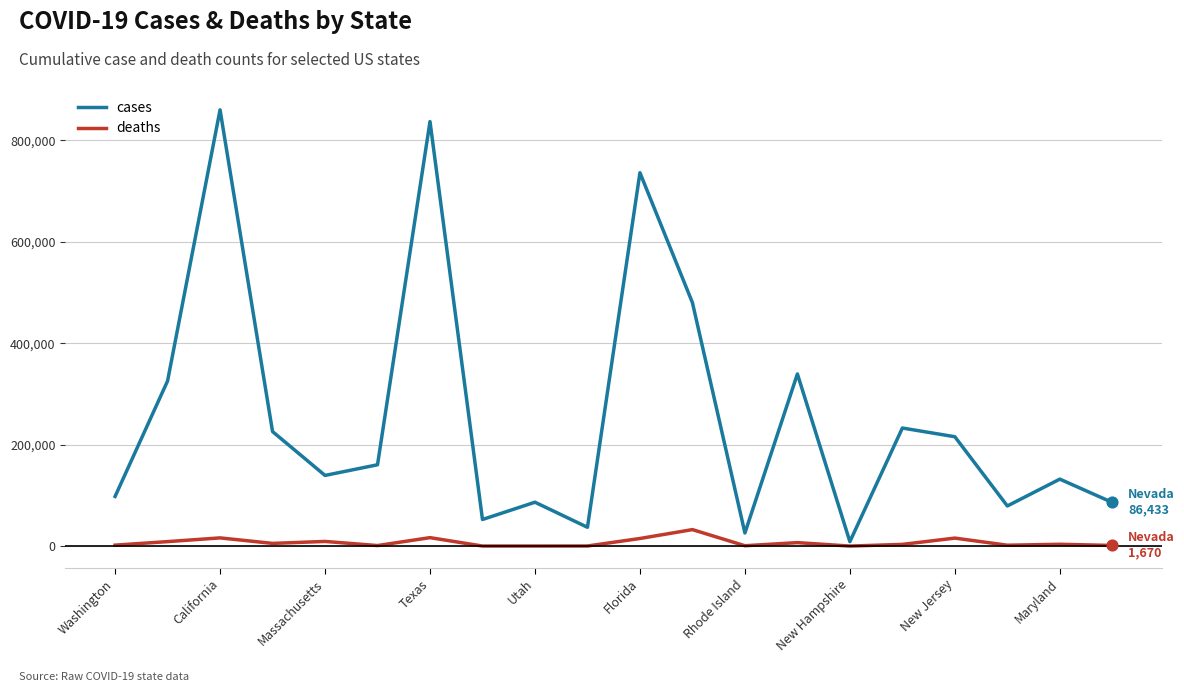

Which series has the largest range (max minus min)?

cases